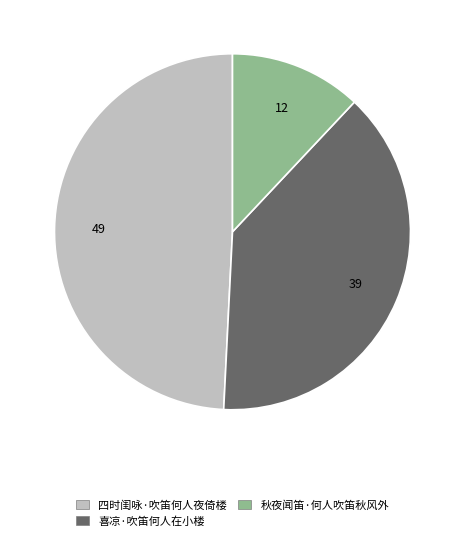

How many segments does this pie chart have?

3